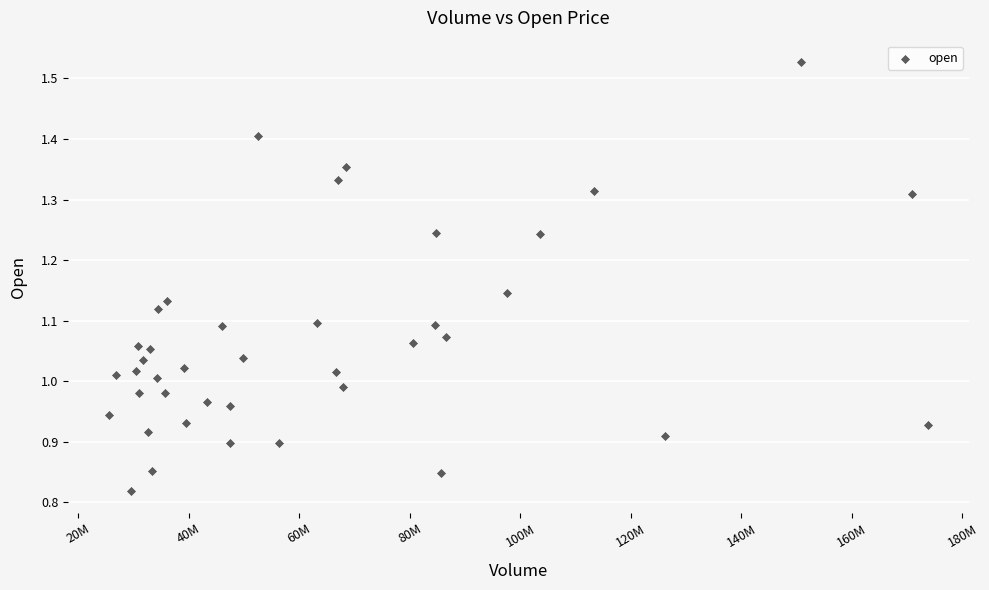

What is the range of Y values (max minus min)?

0.7